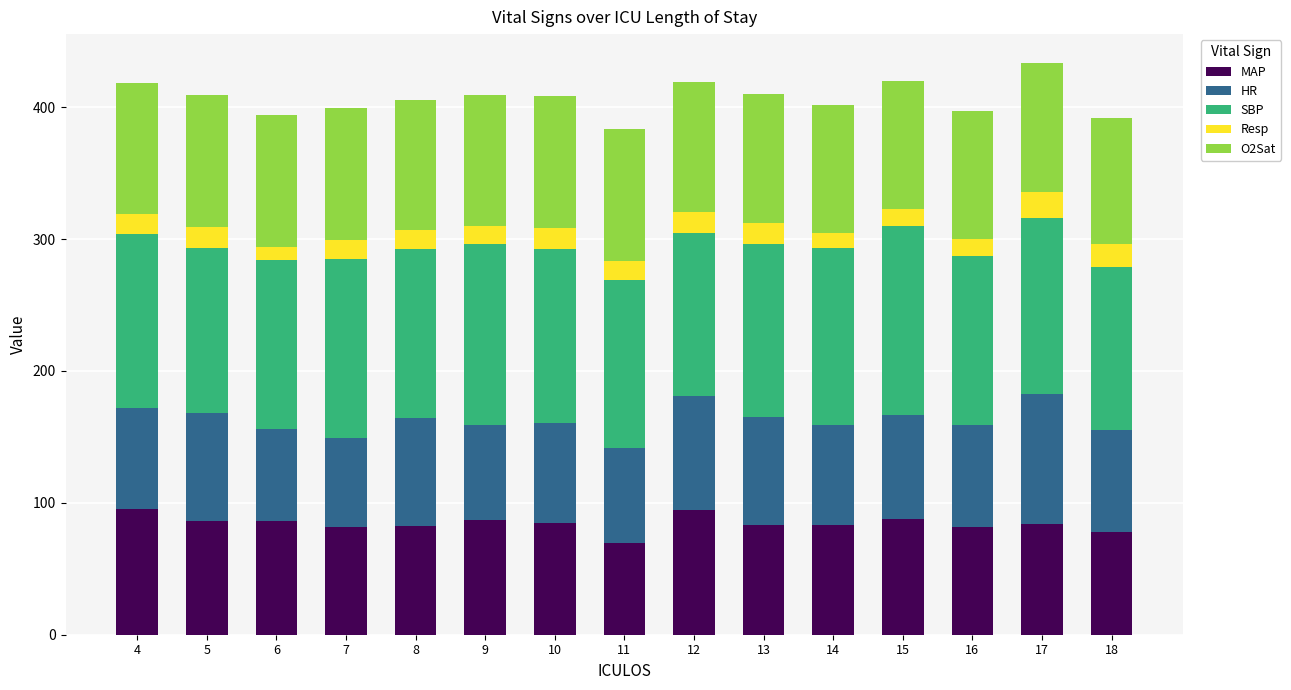

How many bars are there in total?

15